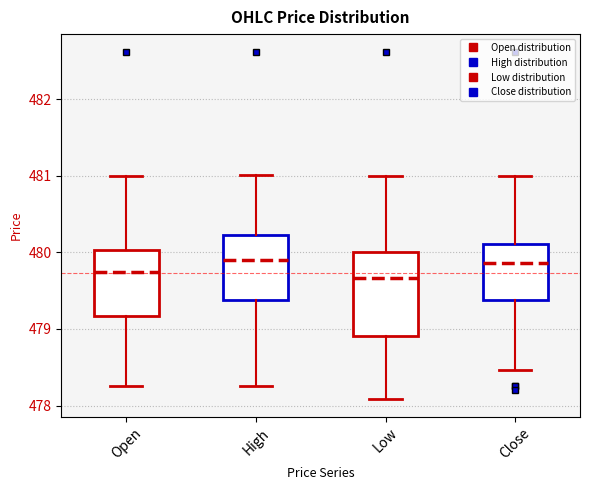

Which box is the tallest, from its lower edge to its upper edge?

Low